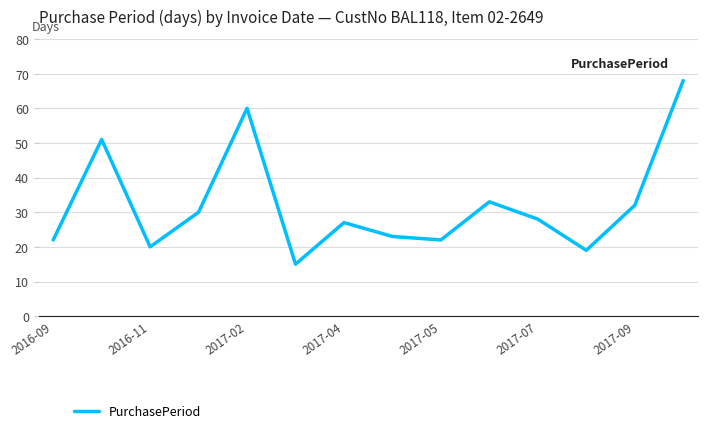

What is the maximum value shown in the chart?

68